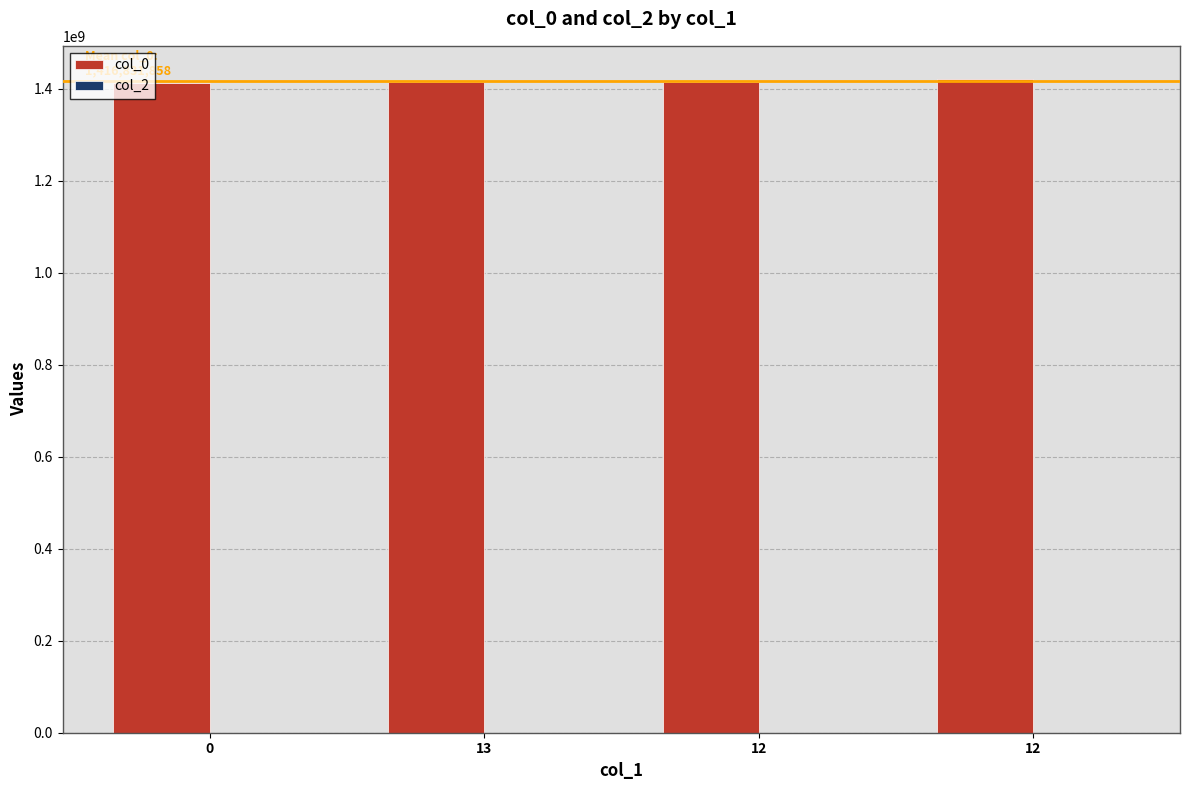

How many bars are there in total?

4